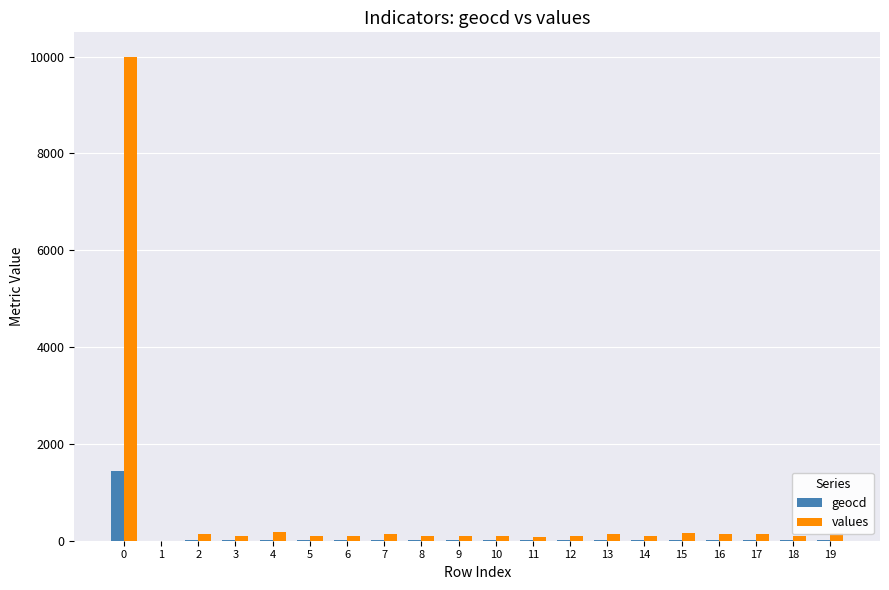

Are the bars horizontal?

No